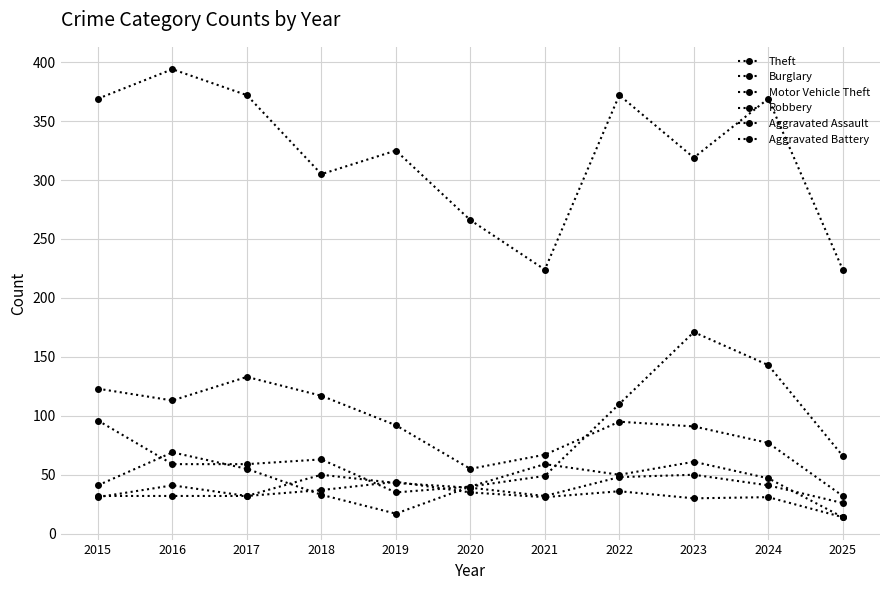

How many intersections are there between Aggravated Assault and Aggravated Battery?

3